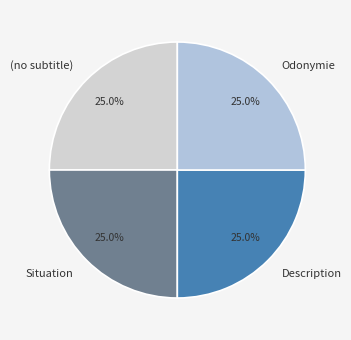

How many slices are in this pie chart?

4